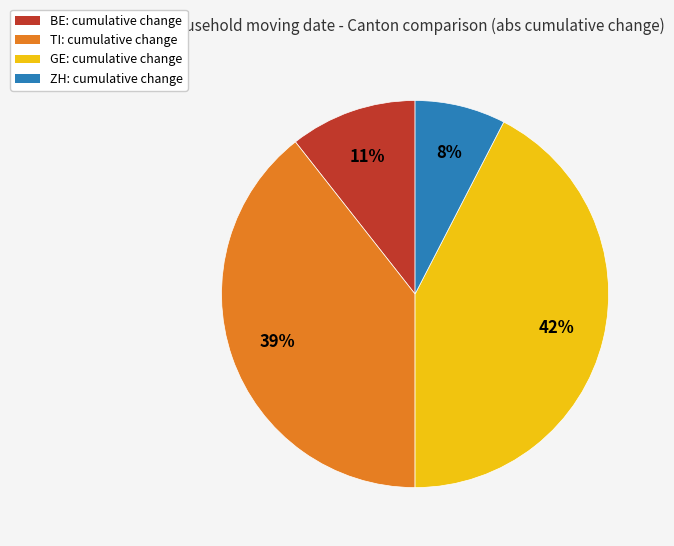

How many segments does this pie chart have?

4